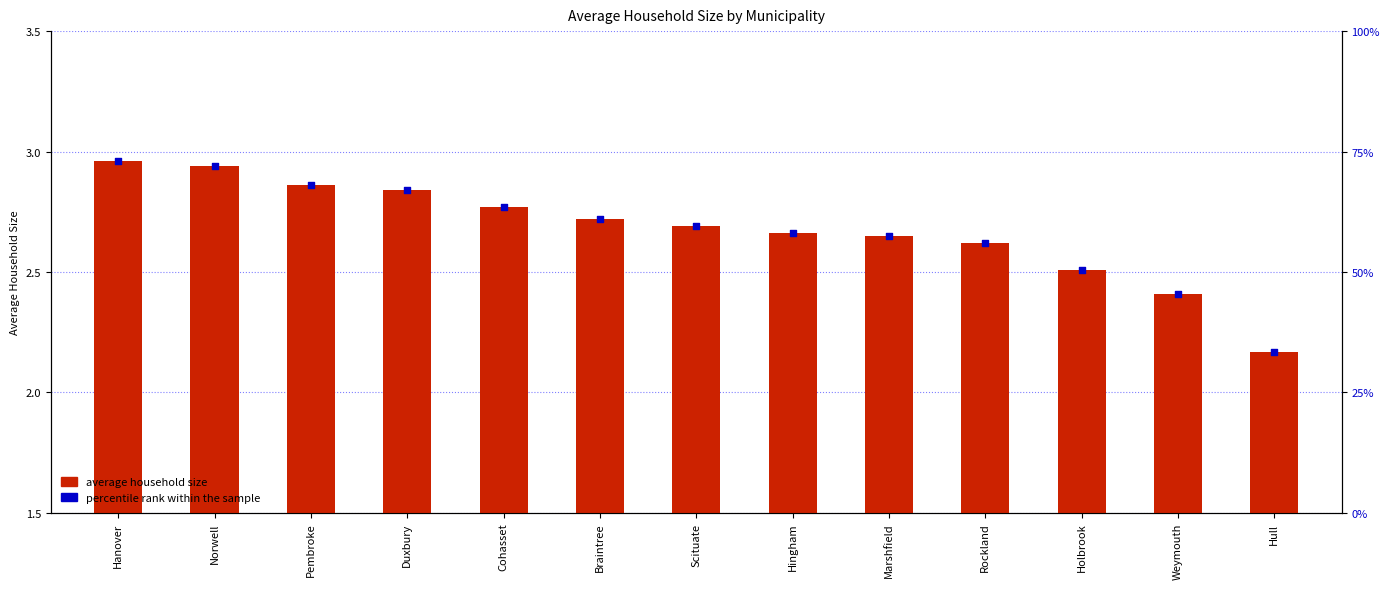

Which series contains the lowest Y value?

average household size